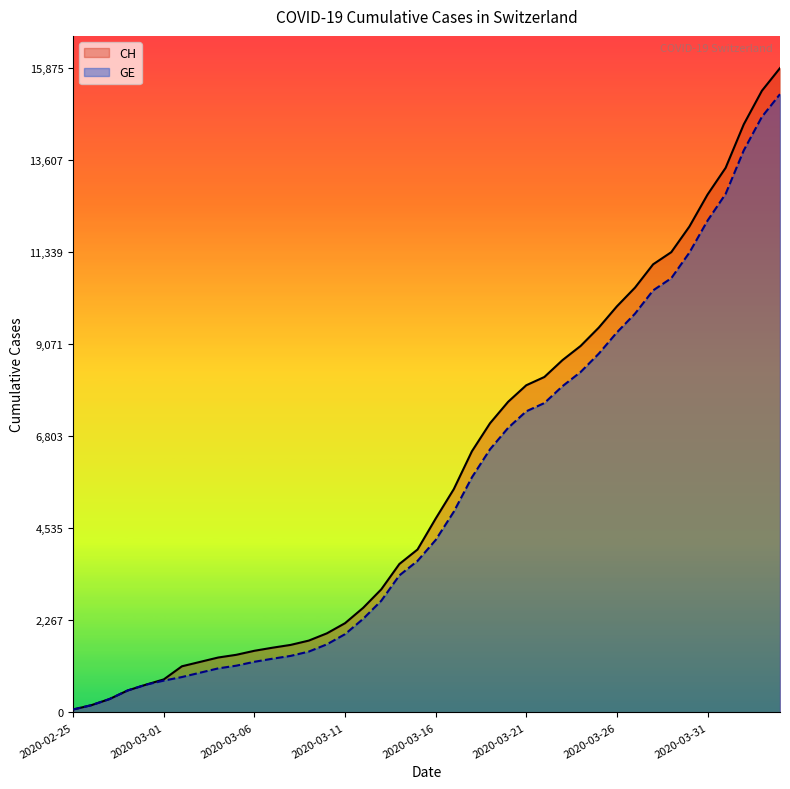

The GE series shows 23603 at 39. True or false?

False